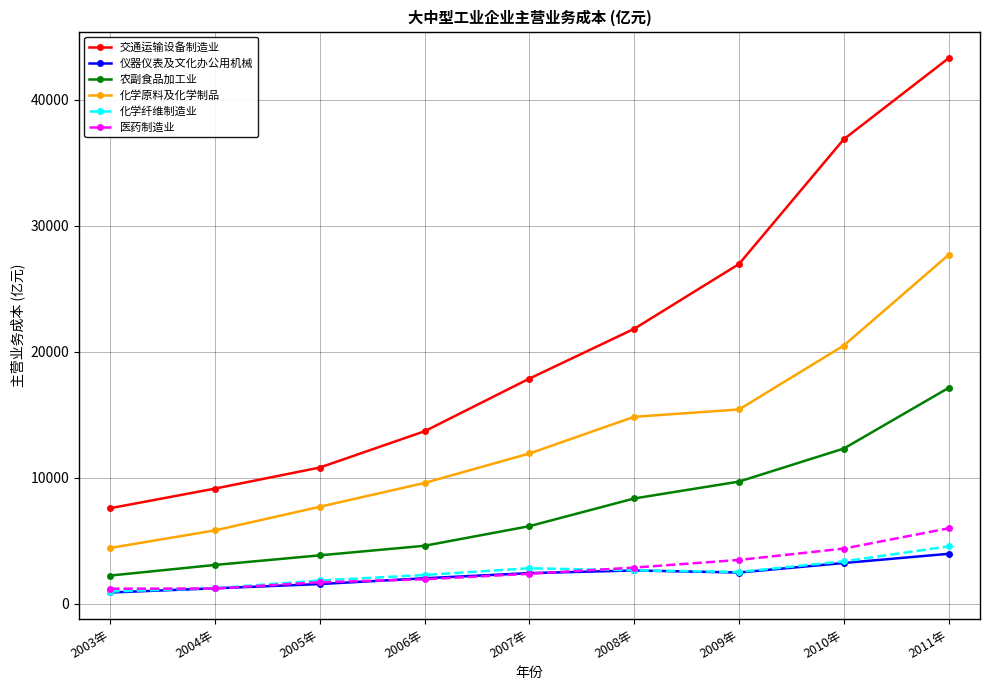

True or false: 交通运输设备制造业 and 医药制造业 intersect in this chart.

False